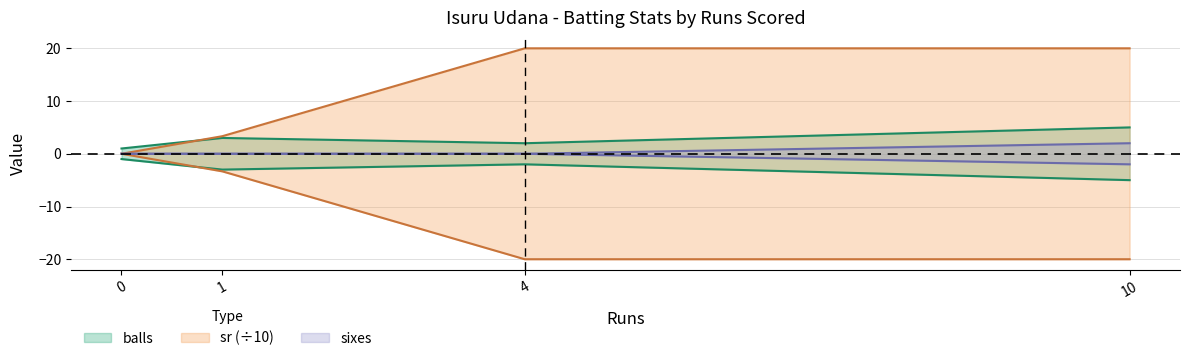

True or false: balls has more than 0 points higher than both neighbors.

True